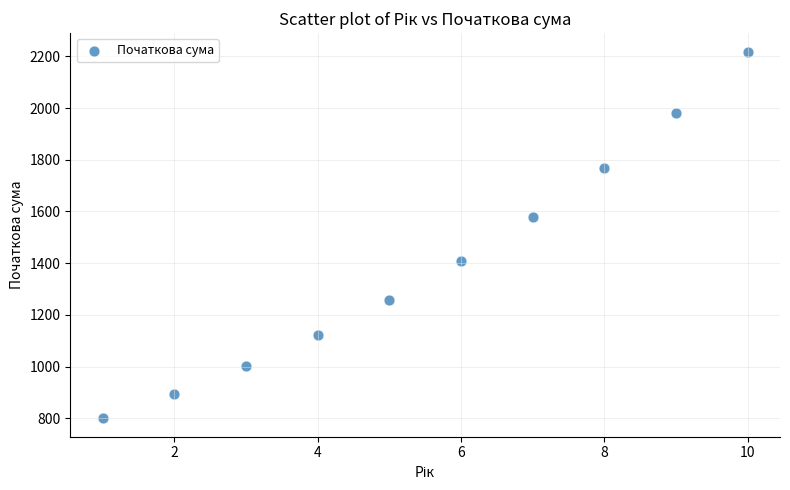

What Y value in the scatter plot is closest to 1509?

1579.1